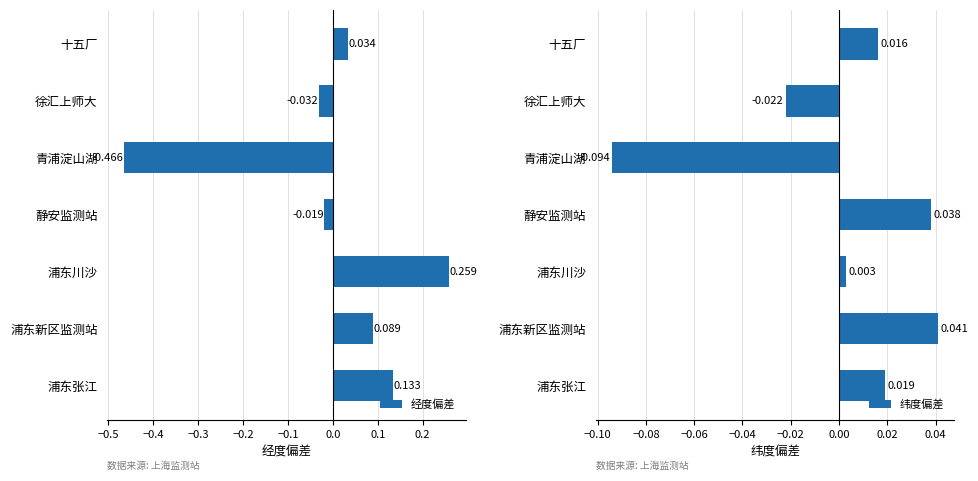

Where is 纬度偏差 nearest to the value 0?

浦东川沙